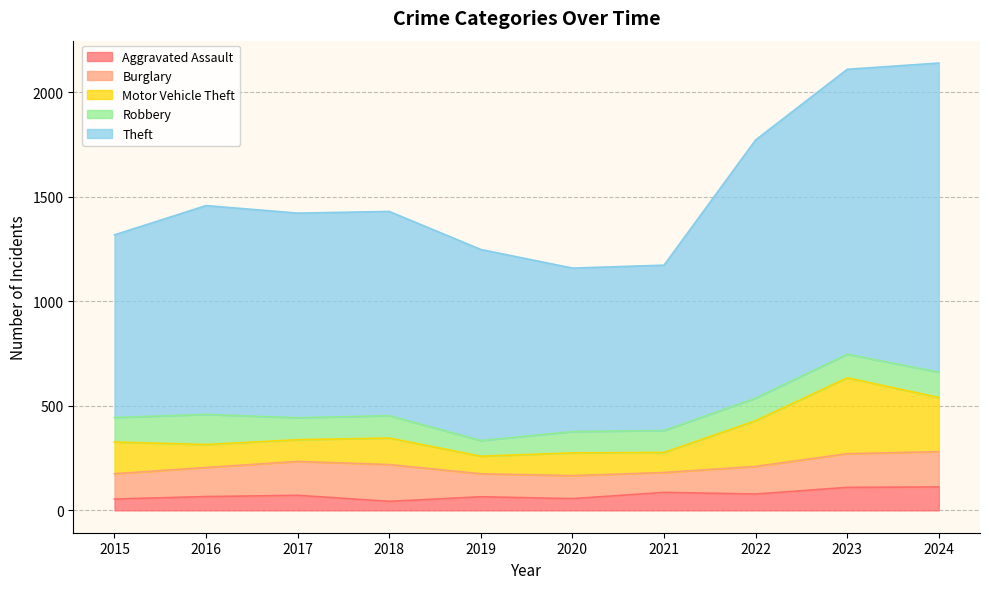

What is the sum of the Aggravated Assault values at 2020 and 2017?

128